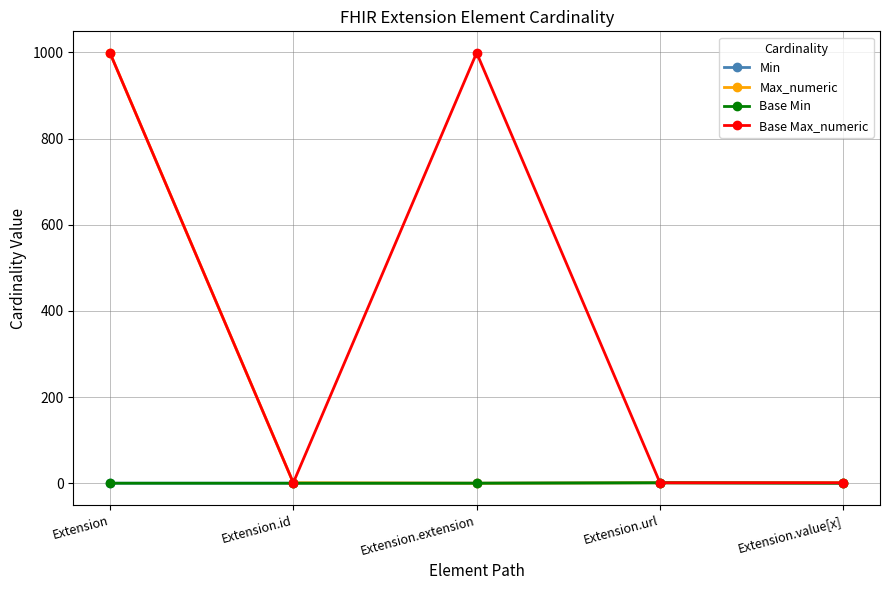

Is this an area chart (filled region under the line)?

No